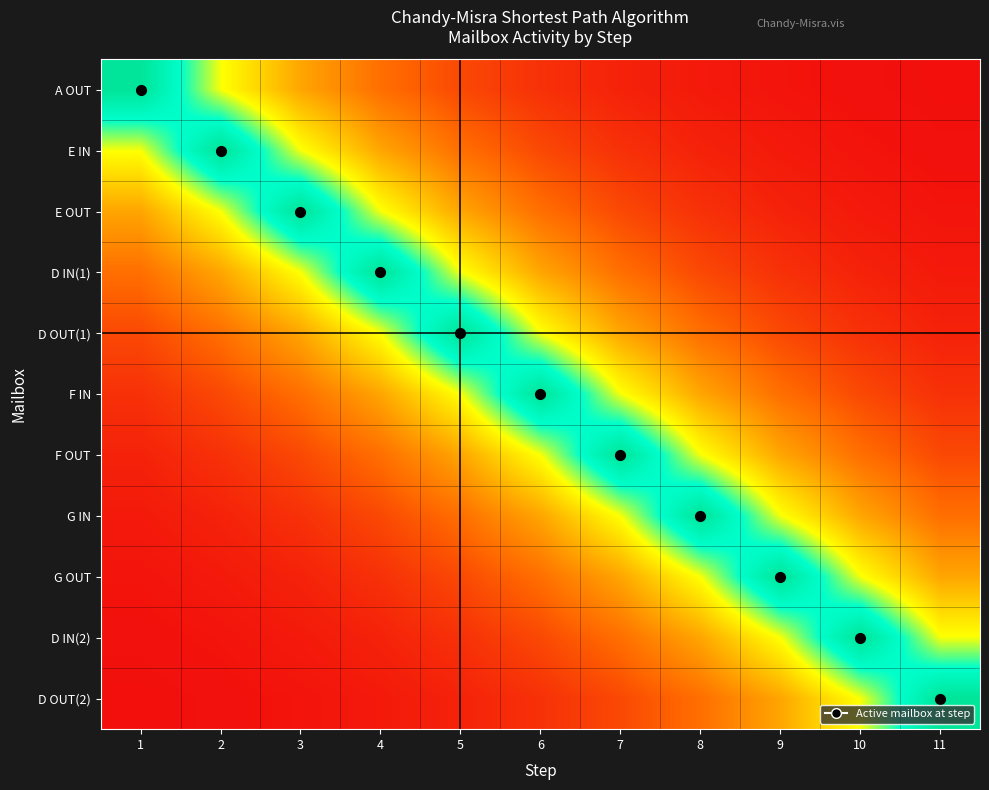

Reading left to right, what are all the values shown in this chart?

A OUT: 1=1.0	2=0.6	3=0.4	4=0.2	5=0.1	6=0.1	7=0.0	8=0.0	9=0.0	10=0.0	11=0.0
E IN: 1=0.6	2=1.0	3=0.6	4=0.4	5=0.2	6=0.1	7=0.1	8=0.0	9=0.0	10=0.0	11=0.0
E OUT: 1=0.4	2=0.6	3=1.0	4=0.6	5=0.4	6=0.2	7=0.1	8=0.1	9=0.0	10=0.0	11=0.0
D IN(1): 1=0.2	2=0.4	3=0.6	4=1.0	5=0.6	6=0.4	7=0.2	8=0.1	9=0.1	10=0.0	11=0.0
D OUT(1): 1=0.1	2=0.2	3=0.4	4=0.6	5=1.0	6=0.6	7=0.4	8=0.2	9=0.1	10=0.1	11=0.0
F IN: 1=0.1	2=0.1	3=0.2	4=0.4	5=0.6	6=1.0	7=0.6	8=0.4	9=0.2	10=0.1	11=0.1
F OUT: 1=0.0	2=0.1	3=0.1	4=0.2	5=0.4	6=0.6	7=1.0	8=0.6	9=0.4	10=0.2	11=0.1
G IN: 1=0.0	2=0.0	3=0.1	4=0.1	5=0.2	6=0.4	7=0.6	8=1.0	9=0.6	10=0.4	11=0.2
G OUT: 1=0.0	2=0.0	3=0.0	4=0.1	5=0.1	6=0.2	7=0.4	8=0.6	9=1.0	10=0.6	11=0.4
D IN(2): 1=0.0	2=0.0	3=0.0	4=0.0	5=0.1	6=0.1	7=0.2	8=0.4	9=0.6	10=1.0	11=0.6
D OUT(2): 1=0.0	2=0.0	3=0.0	4=0.0	5=0.0	6=0.1	7=0.1	8=0.2	9=0.4	10=0.6	11=1.0